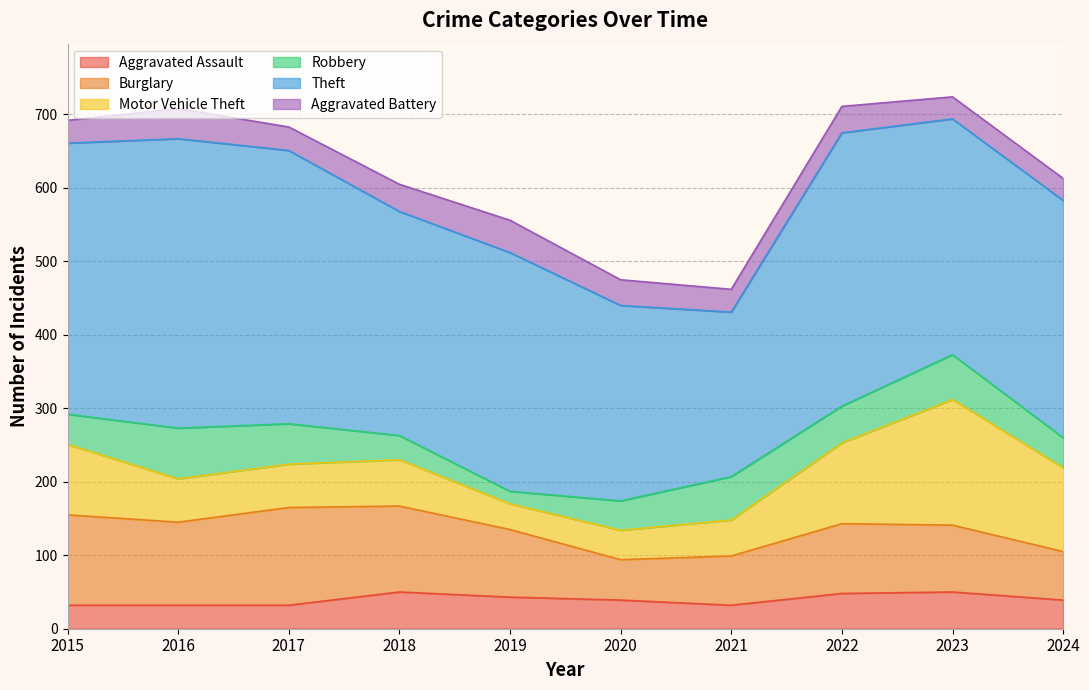

What is the difference between the second highest and second lowest values in the Aggravated Assault series?

18